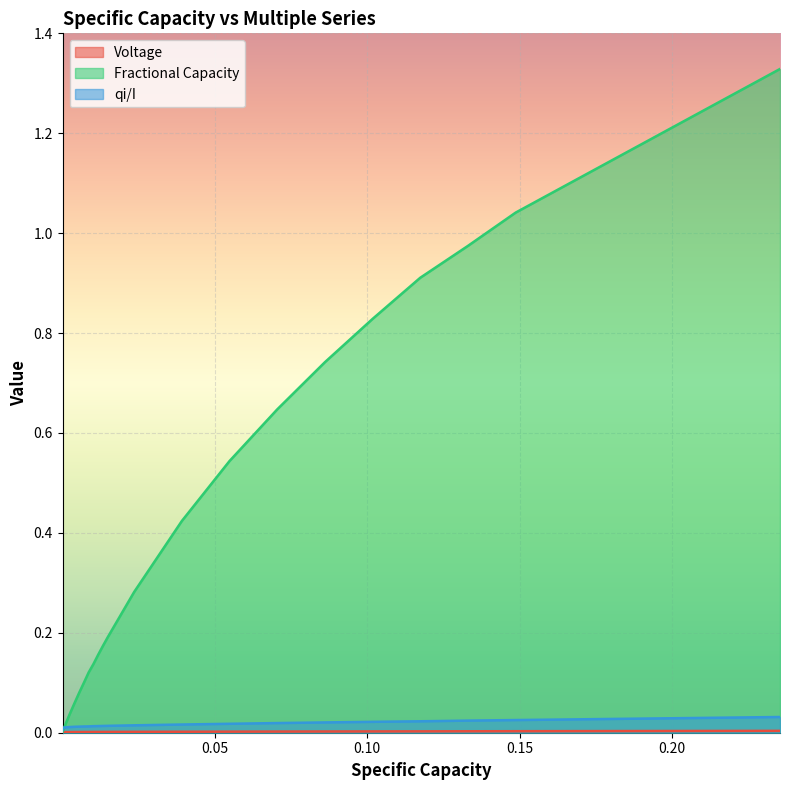

Which series has the largest range (max minus min)?

Fractional Capacity